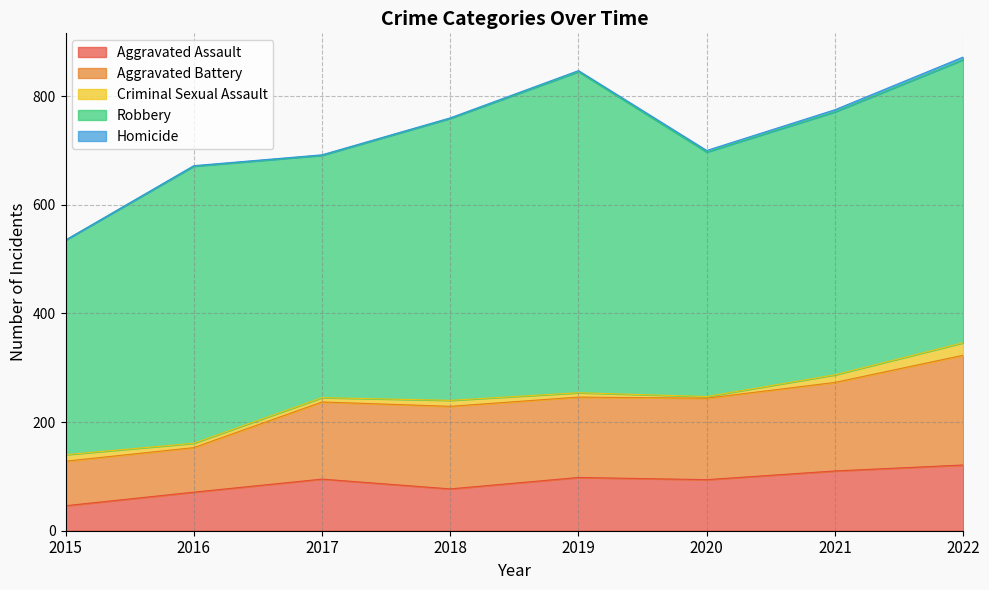

True or false: Aggravated Assault has a value of 94 at 2020.

True